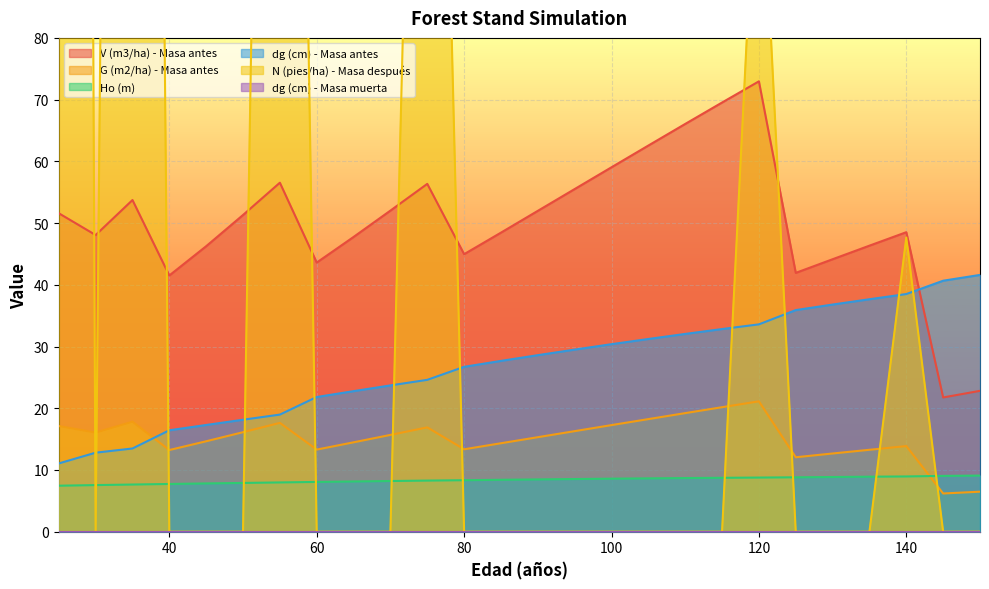

How many values in the dg (cm) - Masa antes series exceed 28?

13